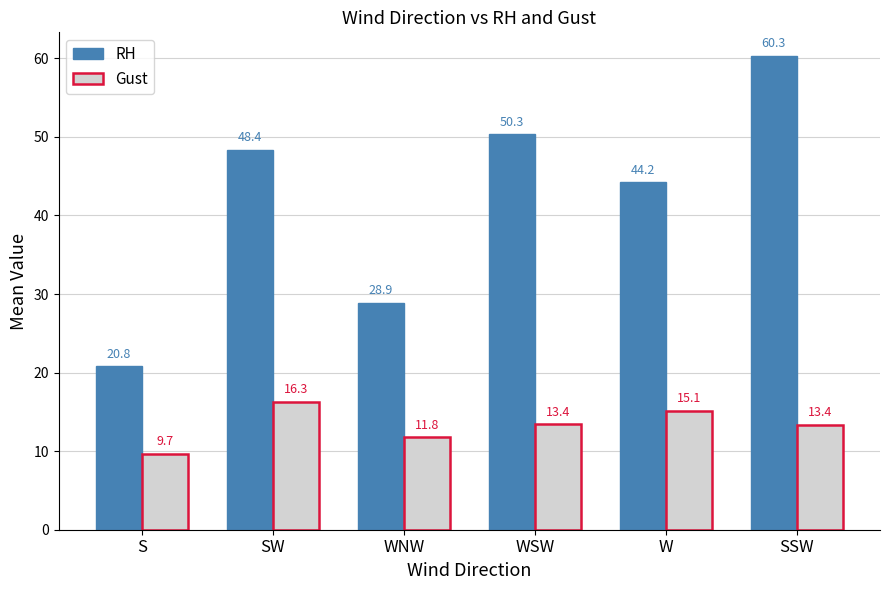

Which series has the largest total across all categories?

RH